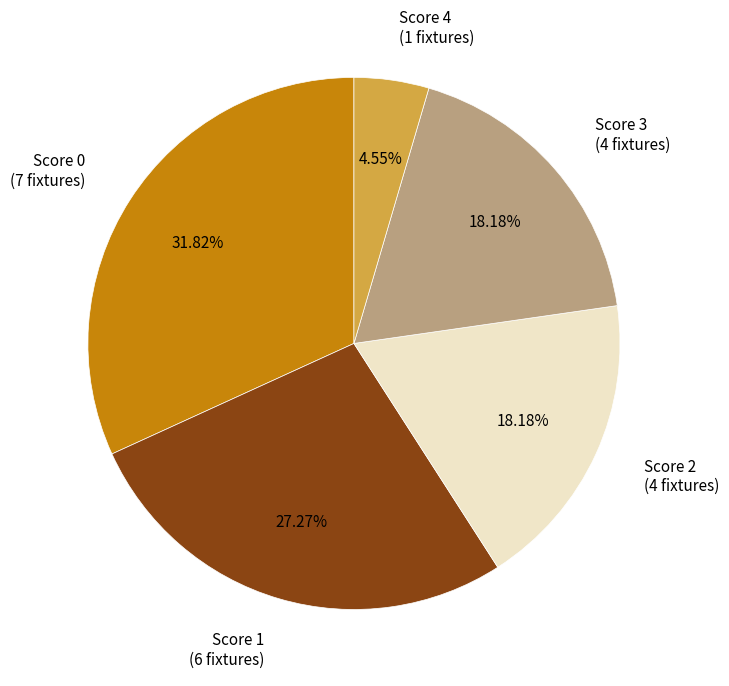

Approximately how many times larger is the value at Score 2 compared to Score 1?

0.7